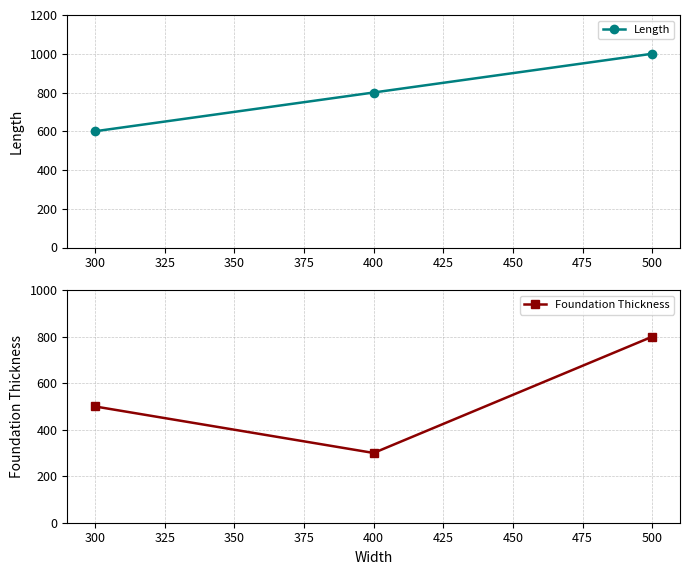

What is the value of the Length point at the 2nd from the left?

800